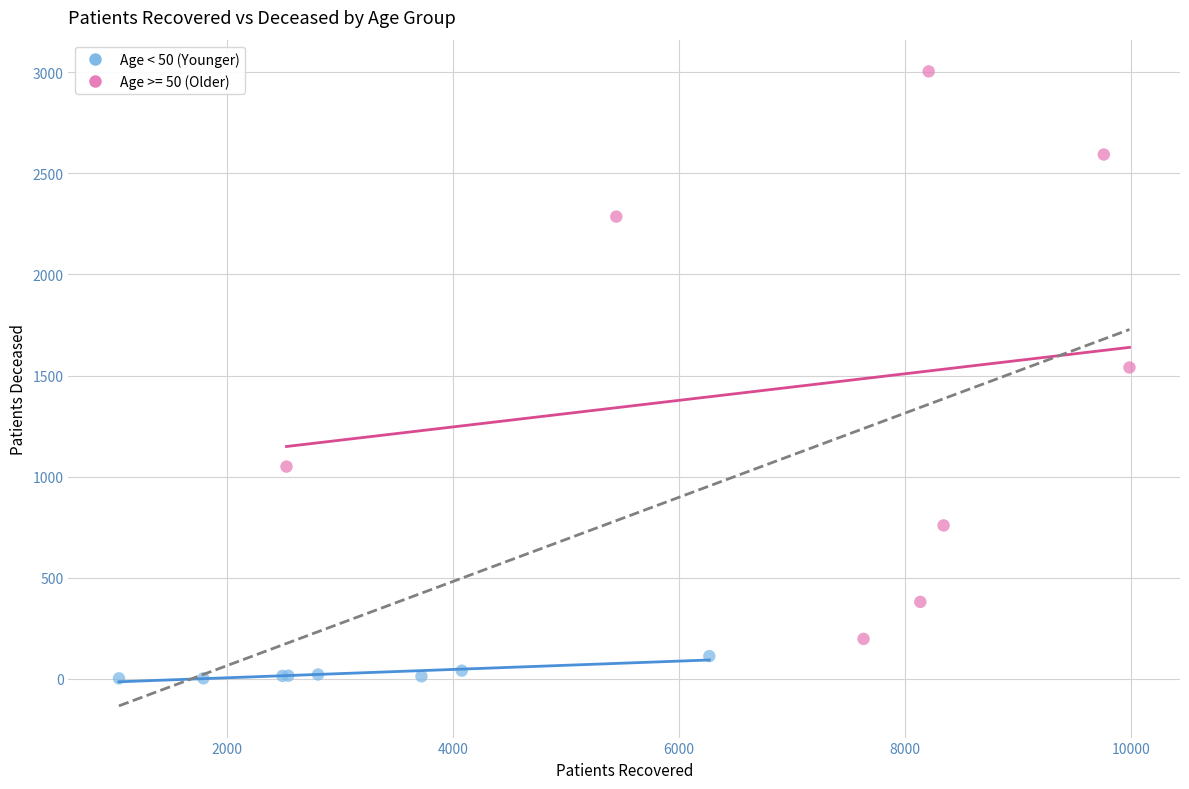

Which series reaches the maximum Y coordinate?

Age >= 50 (Older)